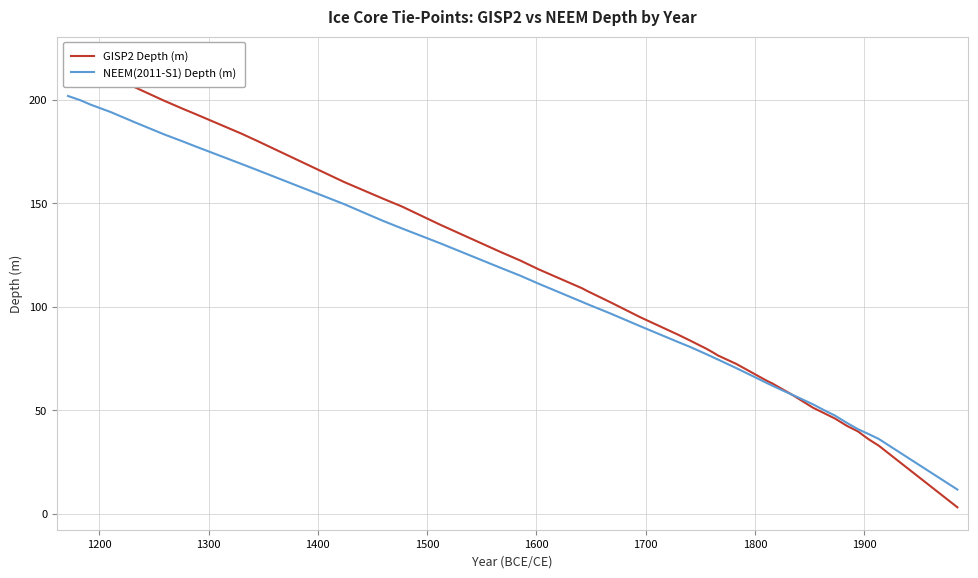

What is the lowest value of the NEEM(2011-S1) Depth (m) series?

11.8